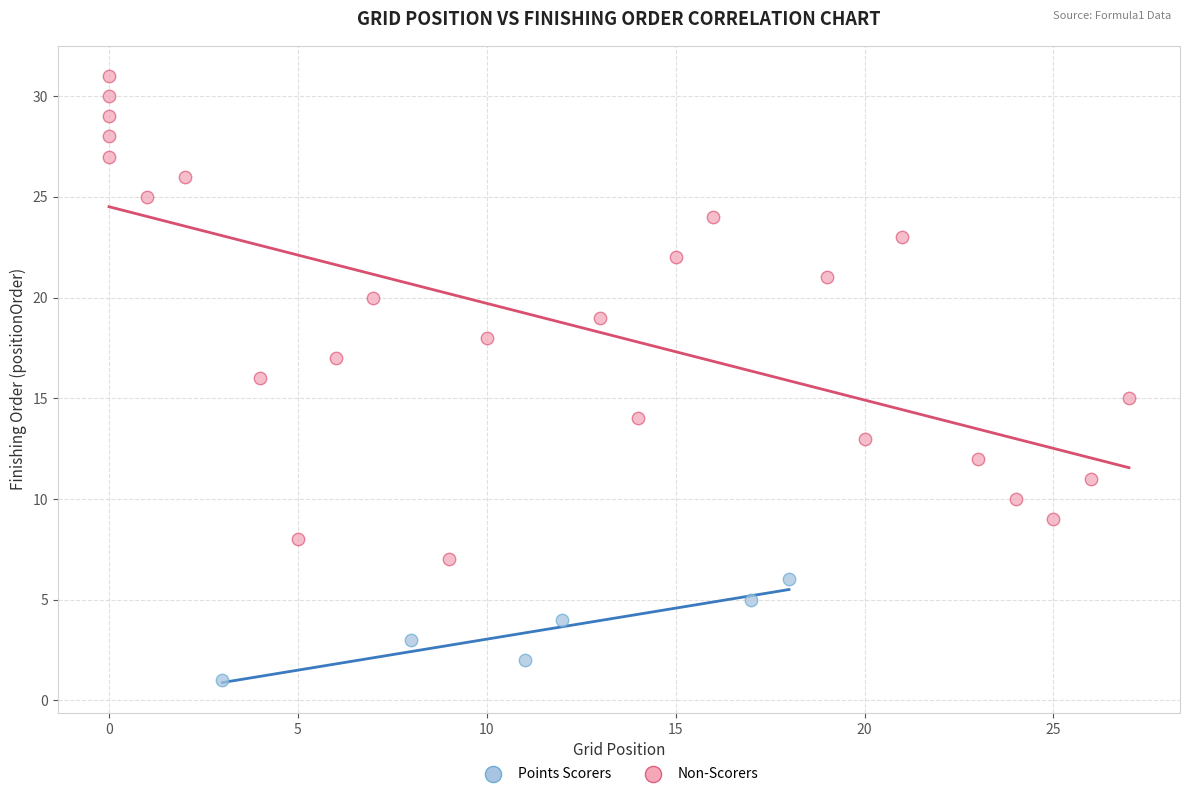

Which series has the largest Y range (max minus min)?

Non-Scorers